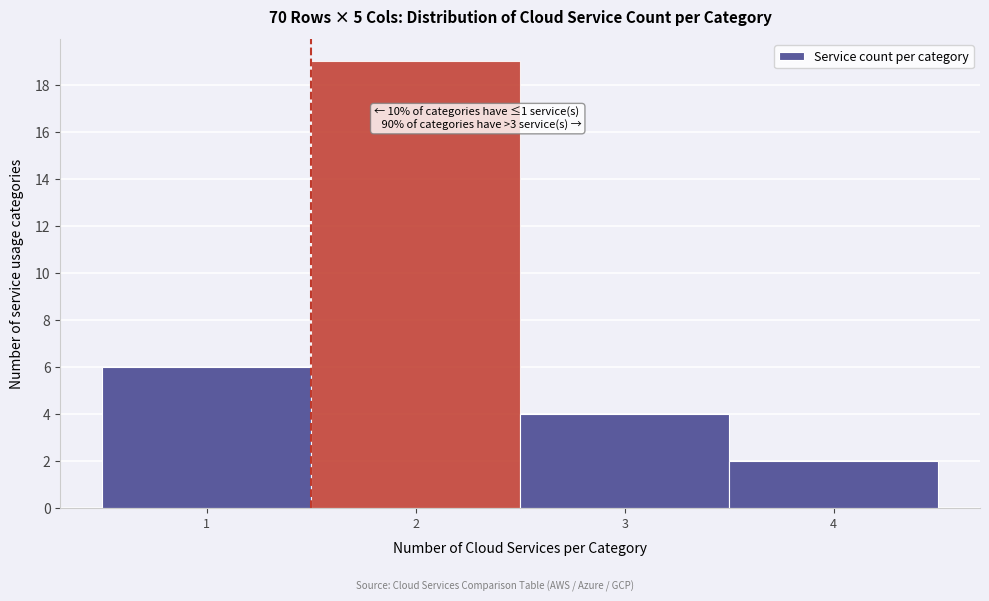

Over which range of the x-axis is the bar tallest?

1.5 to 2.5